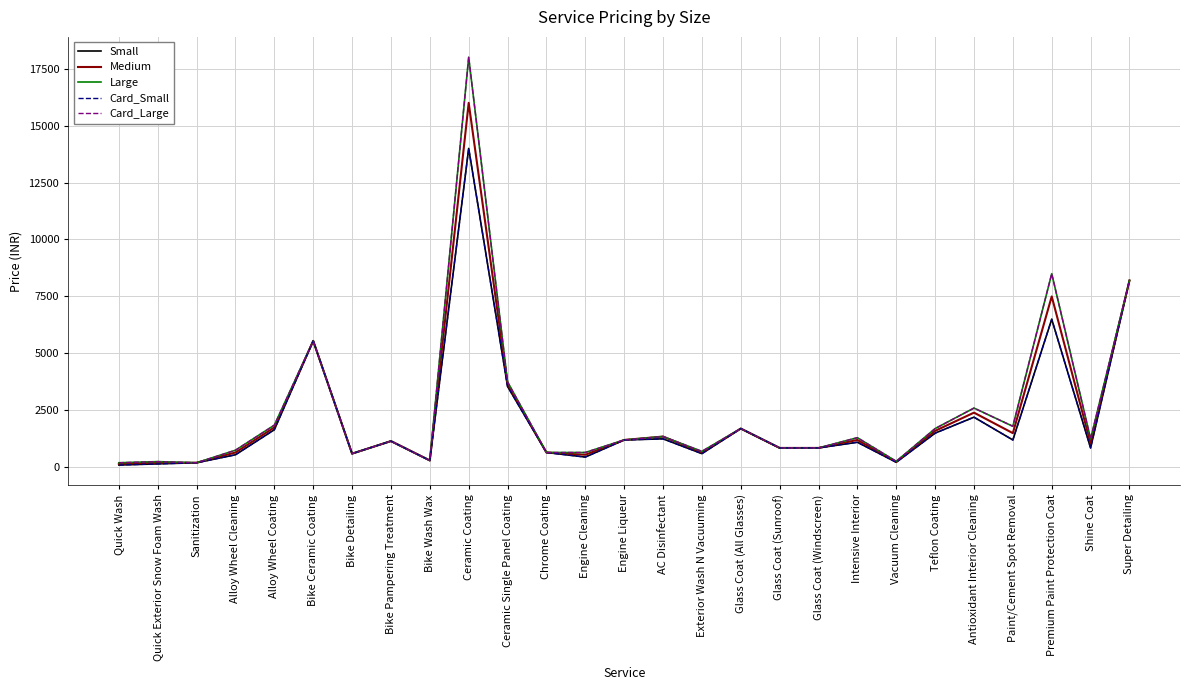

Does the chart display data point markers on the line(s)?

No